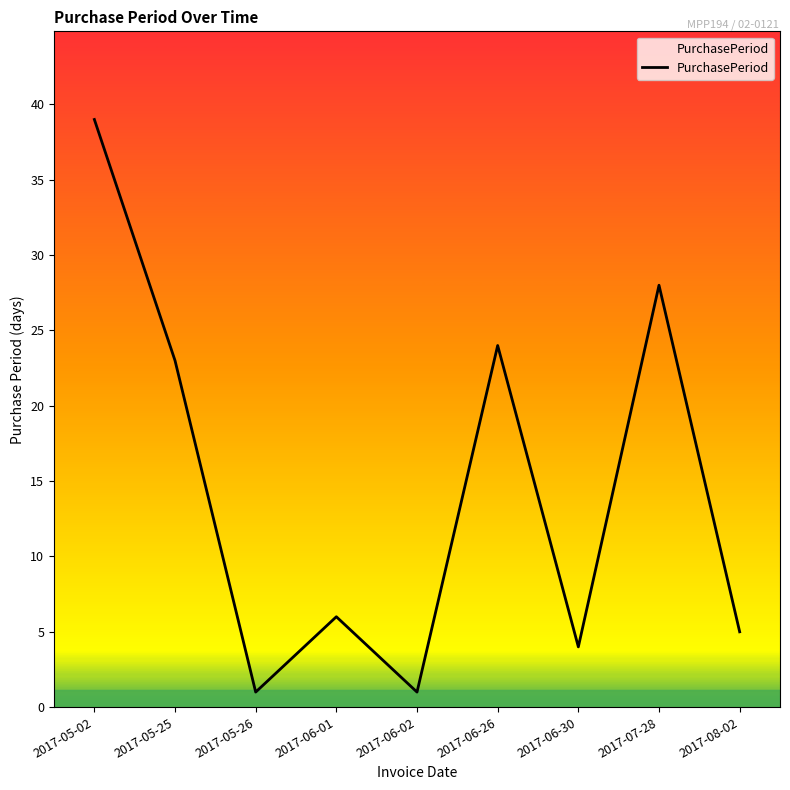

What position from the right is 2017-08-02?

1